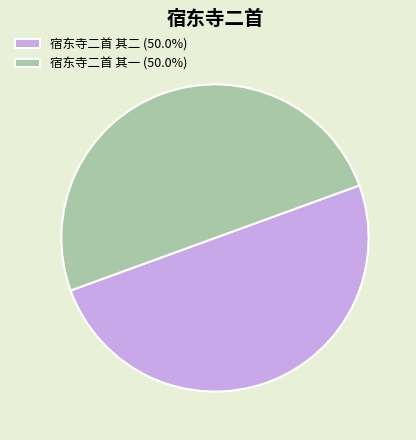

Approximately how many times larger is the value at 宿东寺二首 其二 (50.0%) compared to 宿东寺二首 其一 (50.0%)?

1.0